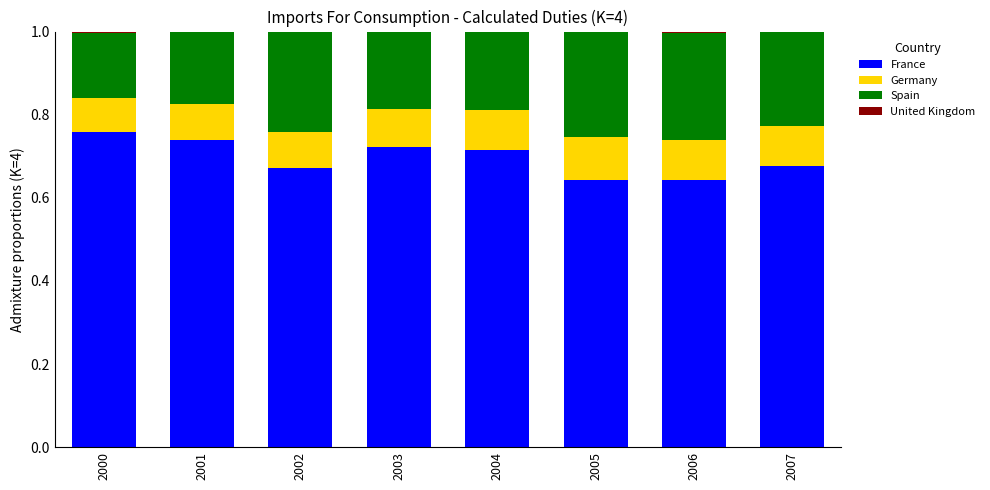

What is the sum of all France values?

5.6